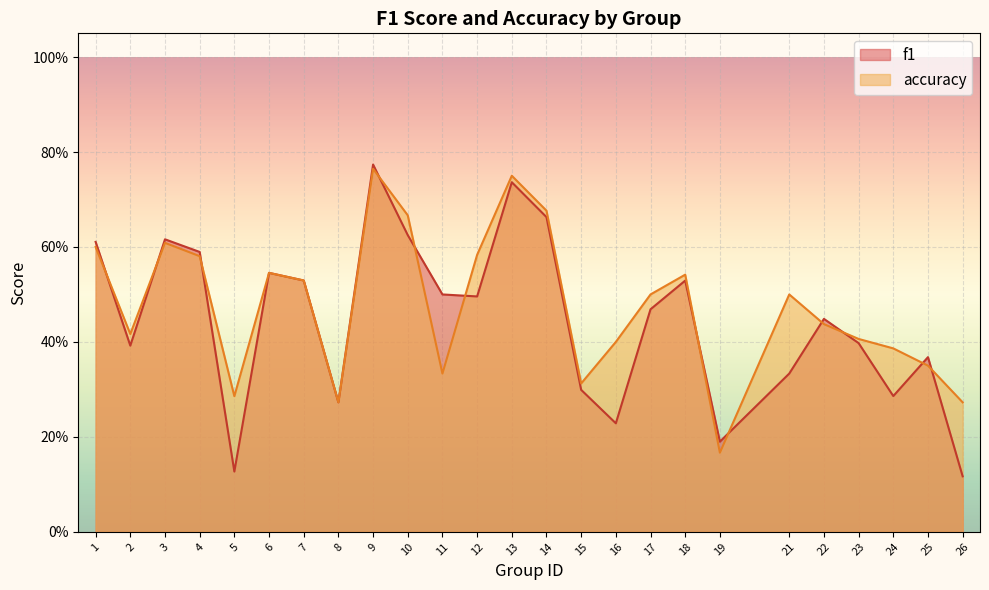

At how many categories does at least one series exceed 0?

25